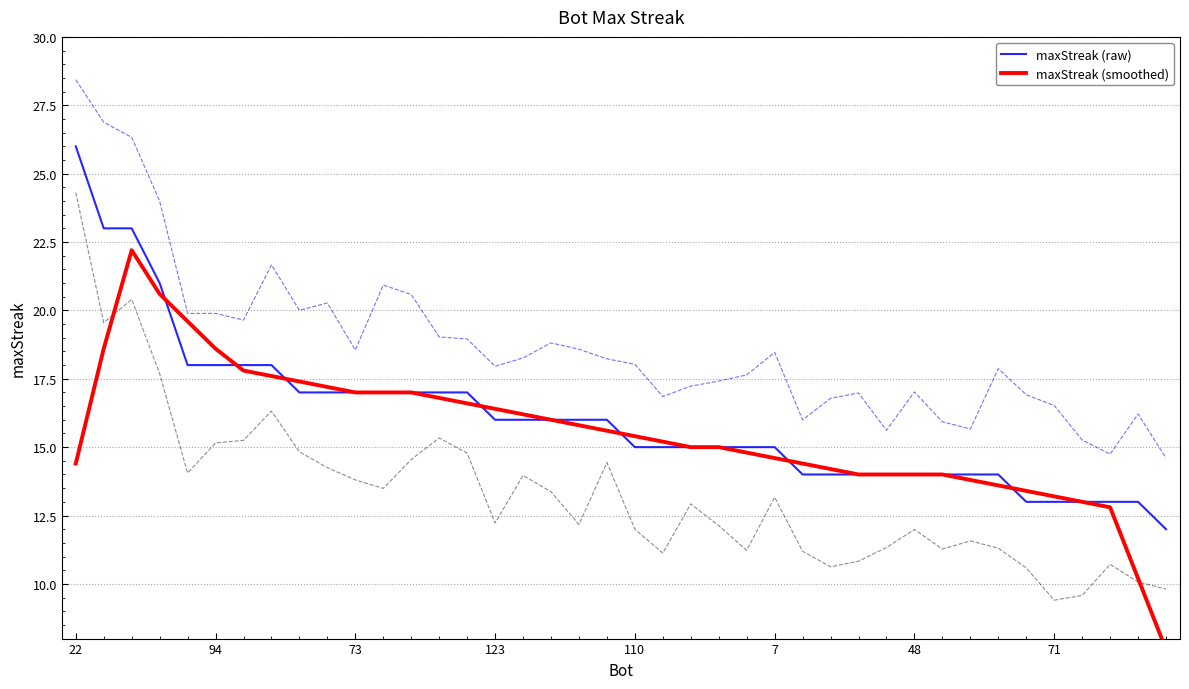

Does the chart display data point markers on the line(s)?

No